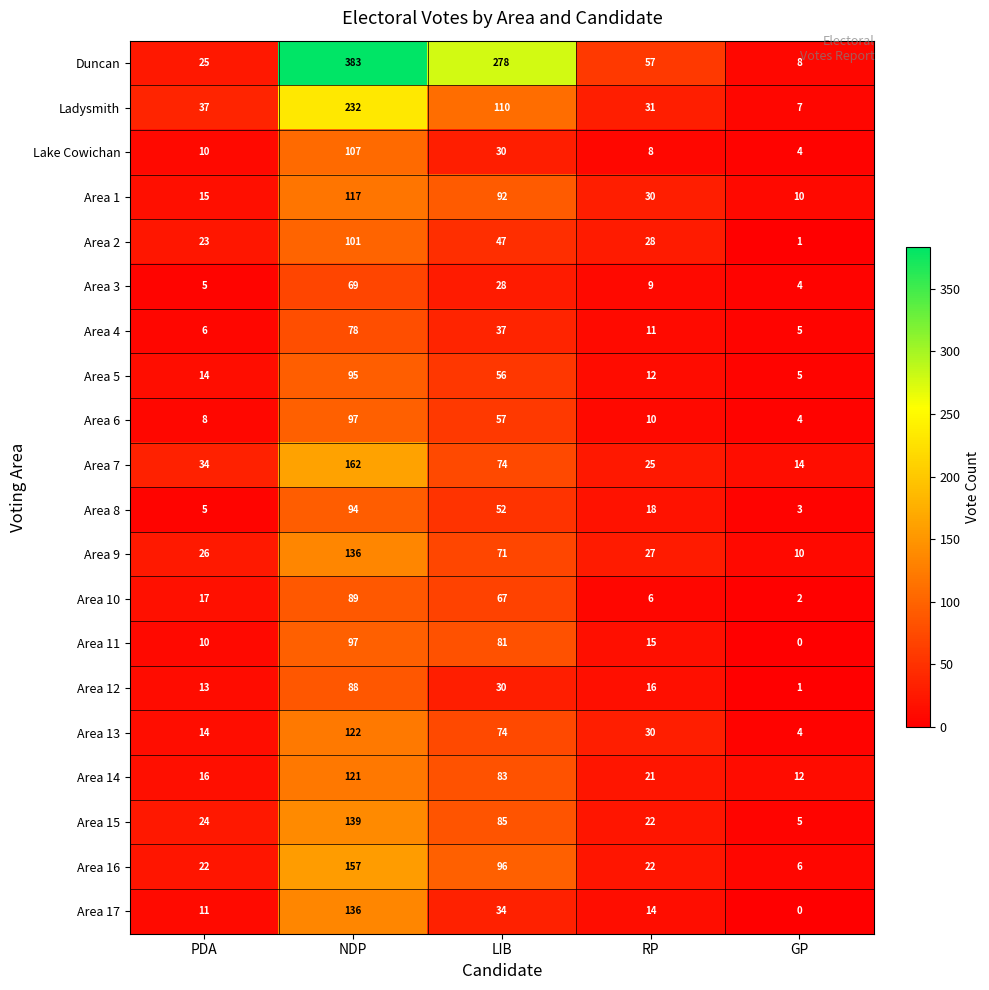

What is the approximate value of Area 9 at NDP, to the nearest 10?

140